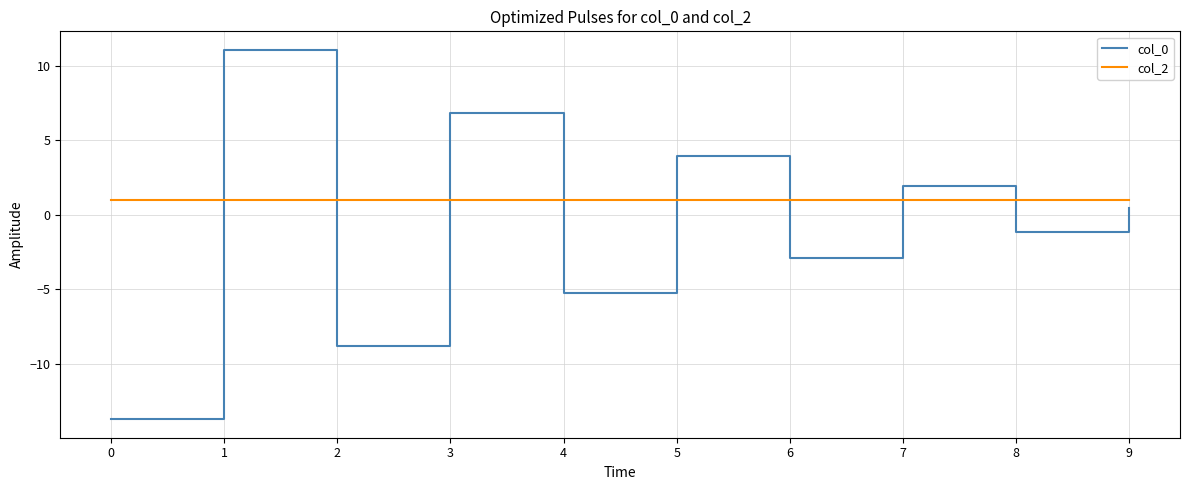

Where do col_2 and col_0 first cross each other?

0 and 1